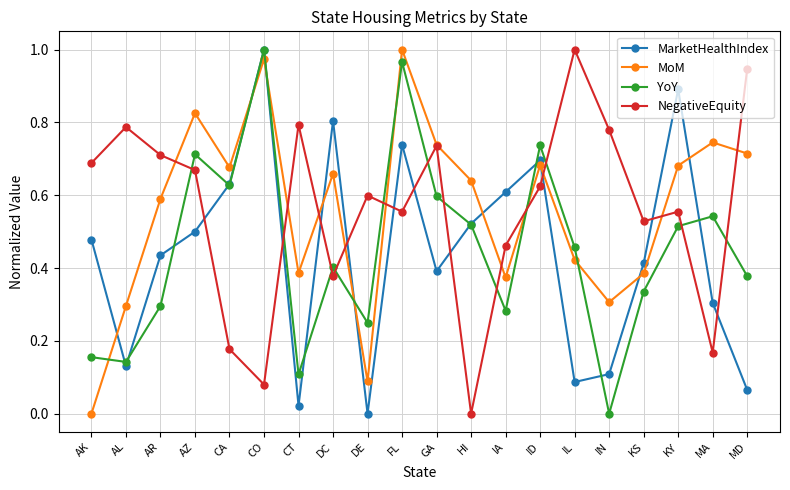

True or false: MarketHealthIndex has a value of 0.0 at AL.

False